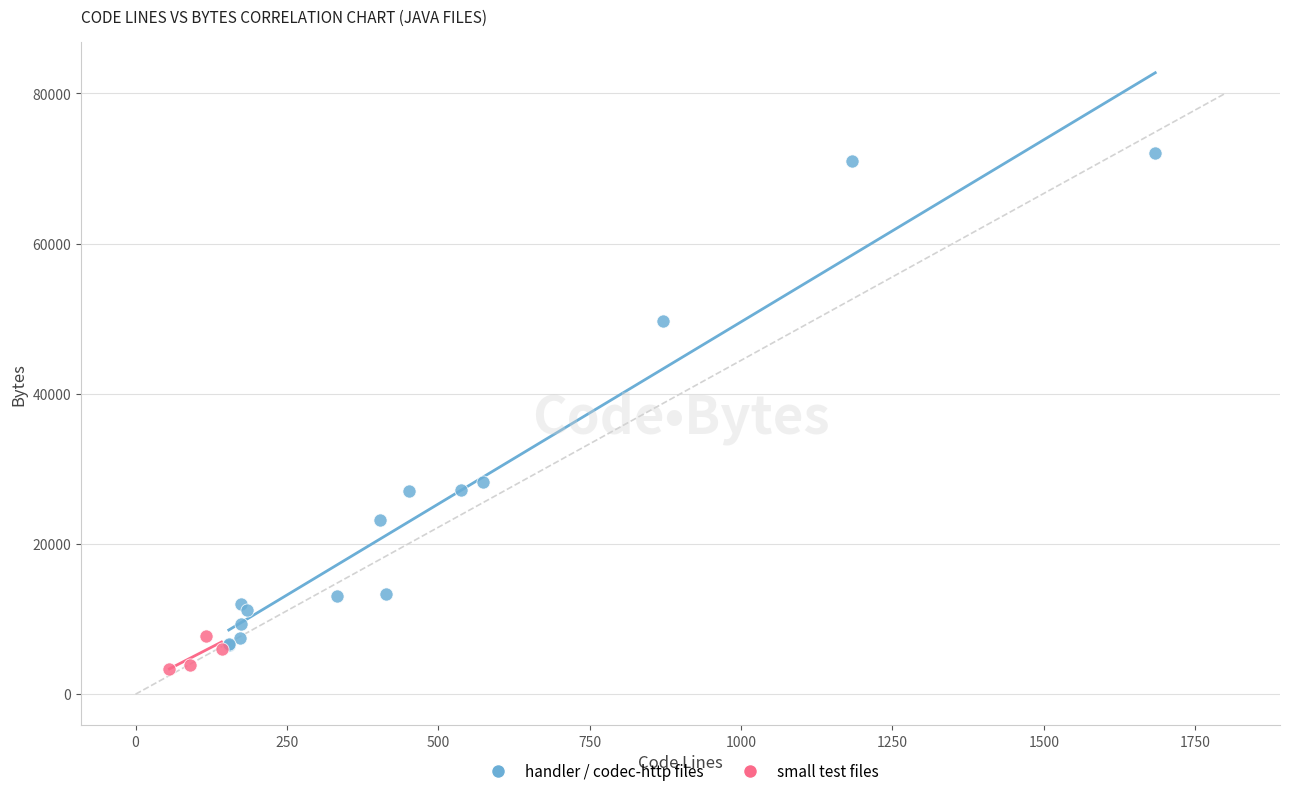

Which series reaches the maximum Y coordinate?

handler / codec-http files